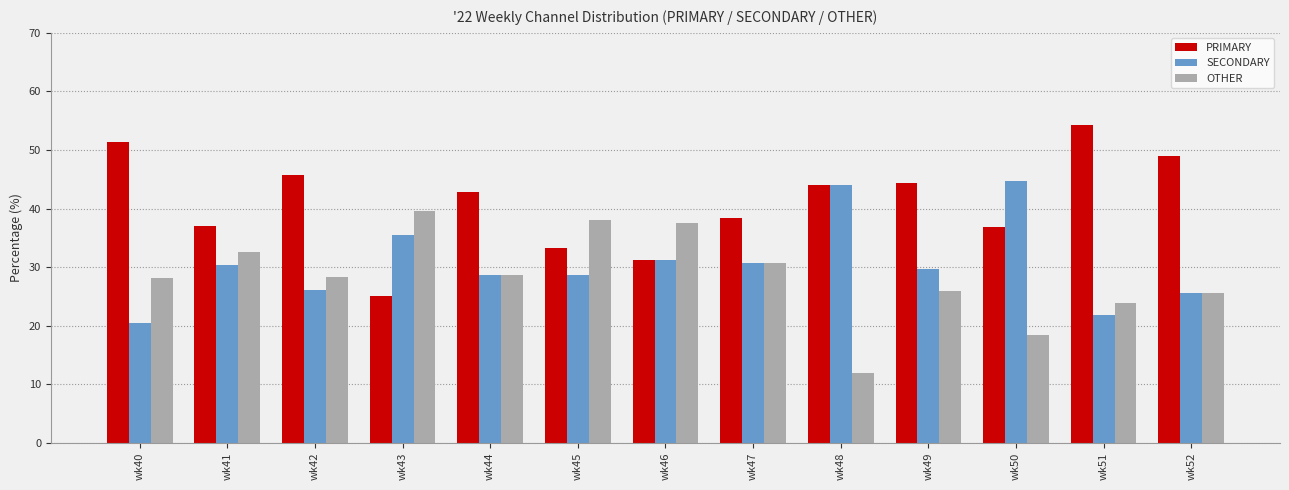

What is the value of the OTHER bar at the 11th from the left?

18.4